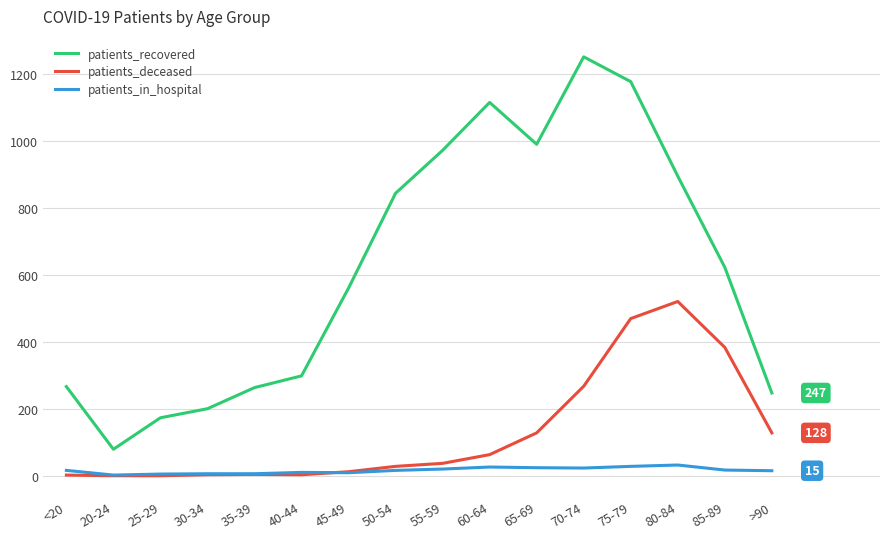

List the series in order of their overall mean, lowest first.

patients_in_hospital, patients_deceased, patients_recovered